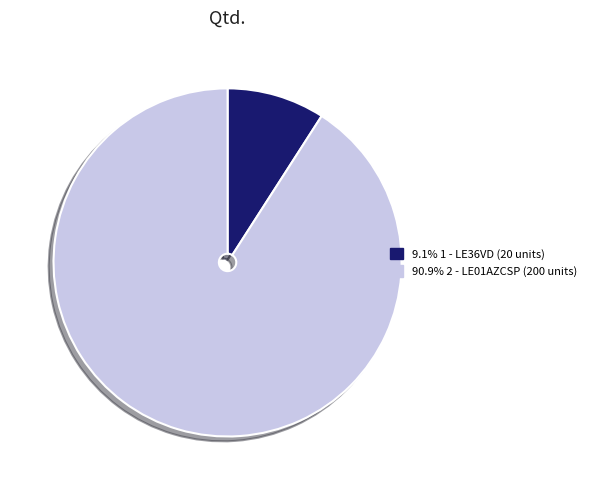

Is there a majority slice in this chart?

Yes